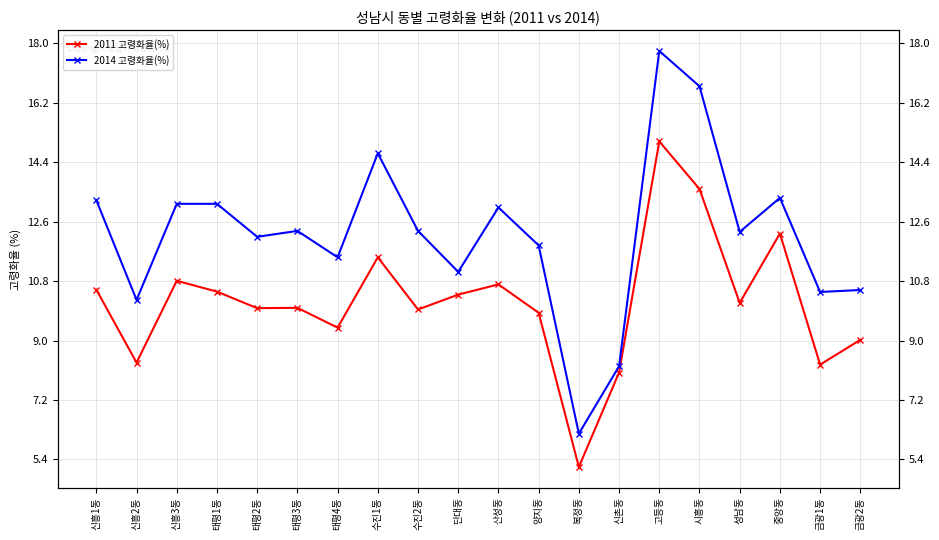

True or false: 2011 고령화율(%) and 2014 고령화율(%) intersect in this chart.

False